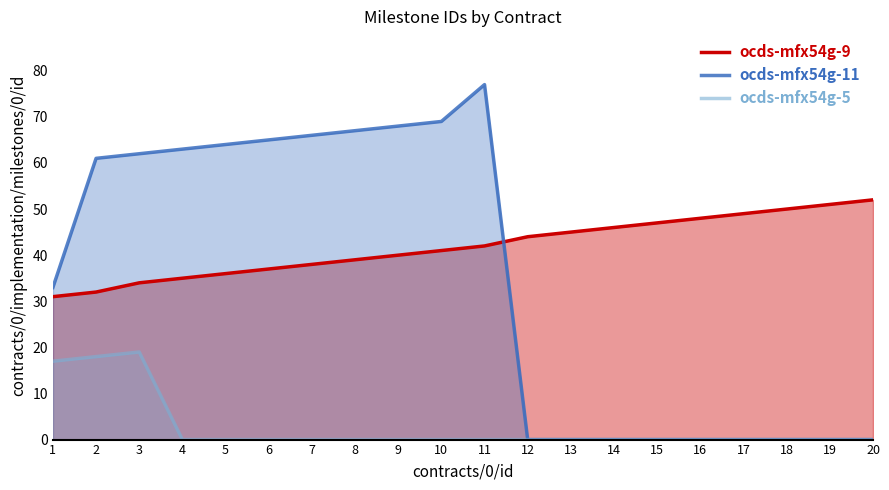

Which category has the lowest value in the ocds-mfx54g-11 series?

12